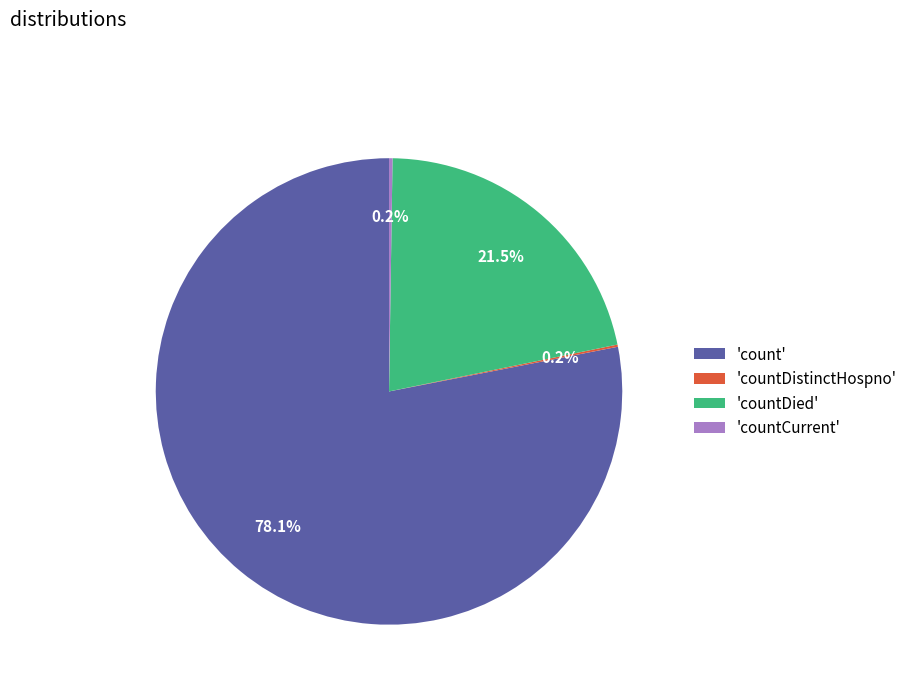

Between 'countDied' and 'count', which is larger?

'count'